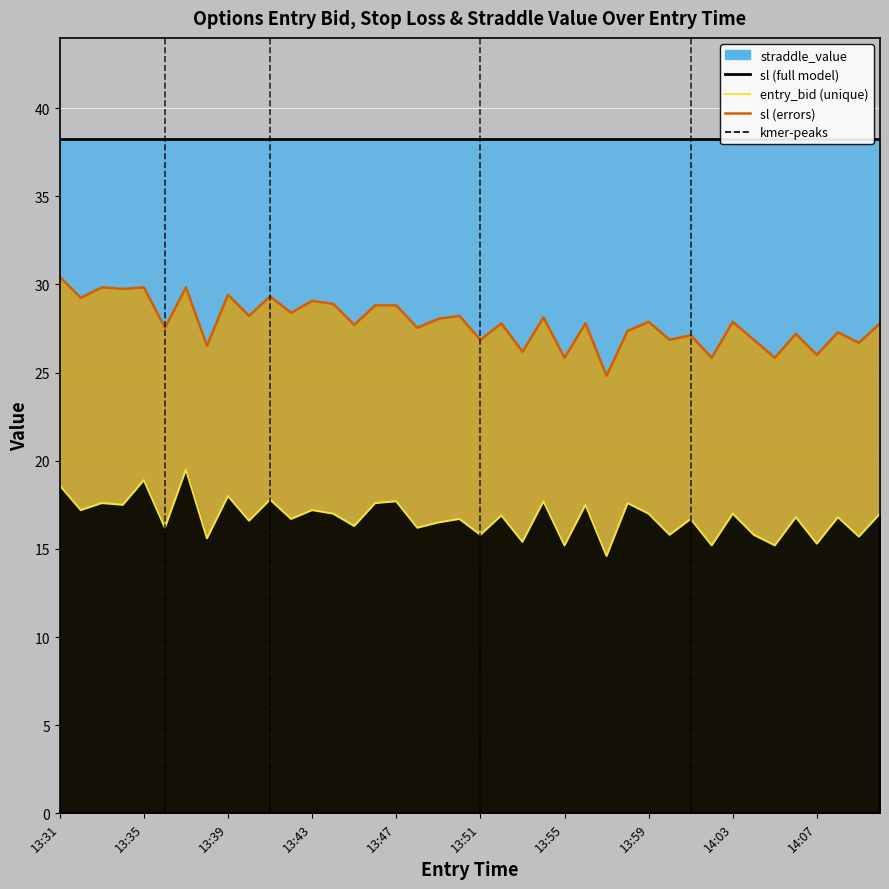

What is the sum of all sl (line) values?

1113.5